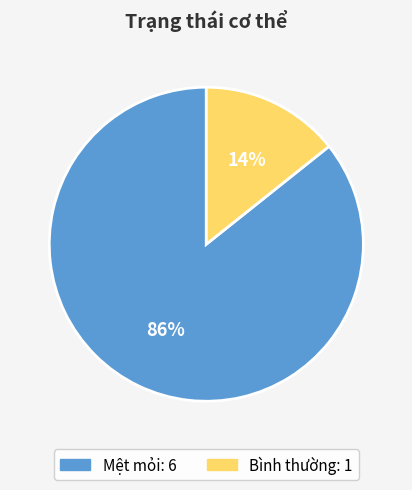

How many slices are in this pie chart?

2